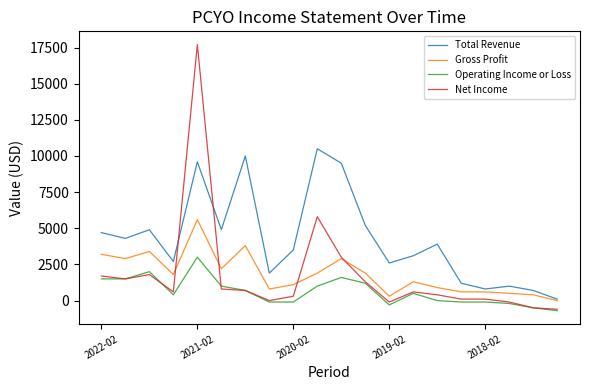

What is the smallest value displayed?

-700